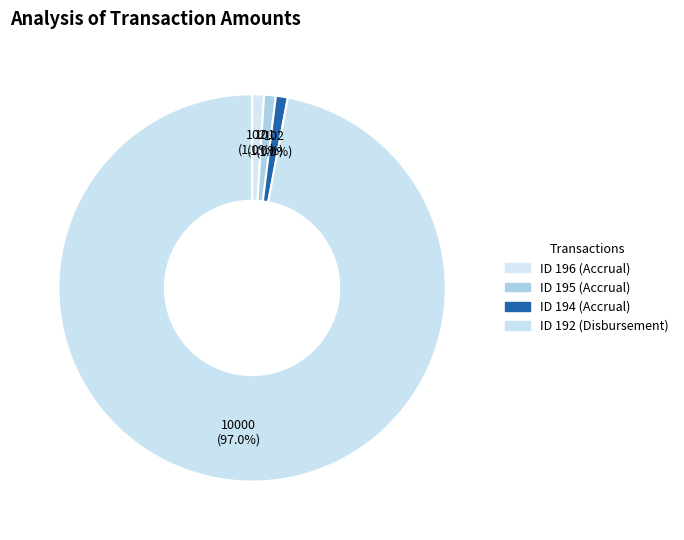

How many slices are in this pie chart?

4